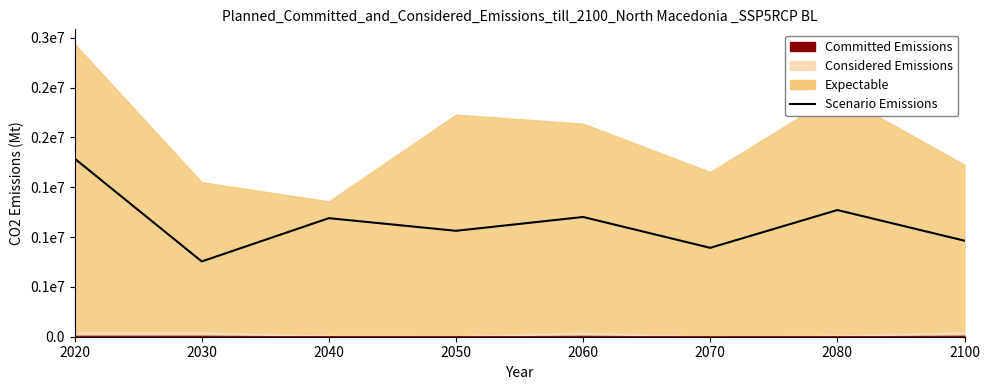

Rank the categories by value from lowest to highest.

2030, 2070, 2100, 2050, 2040, 2060, 2080, 2020